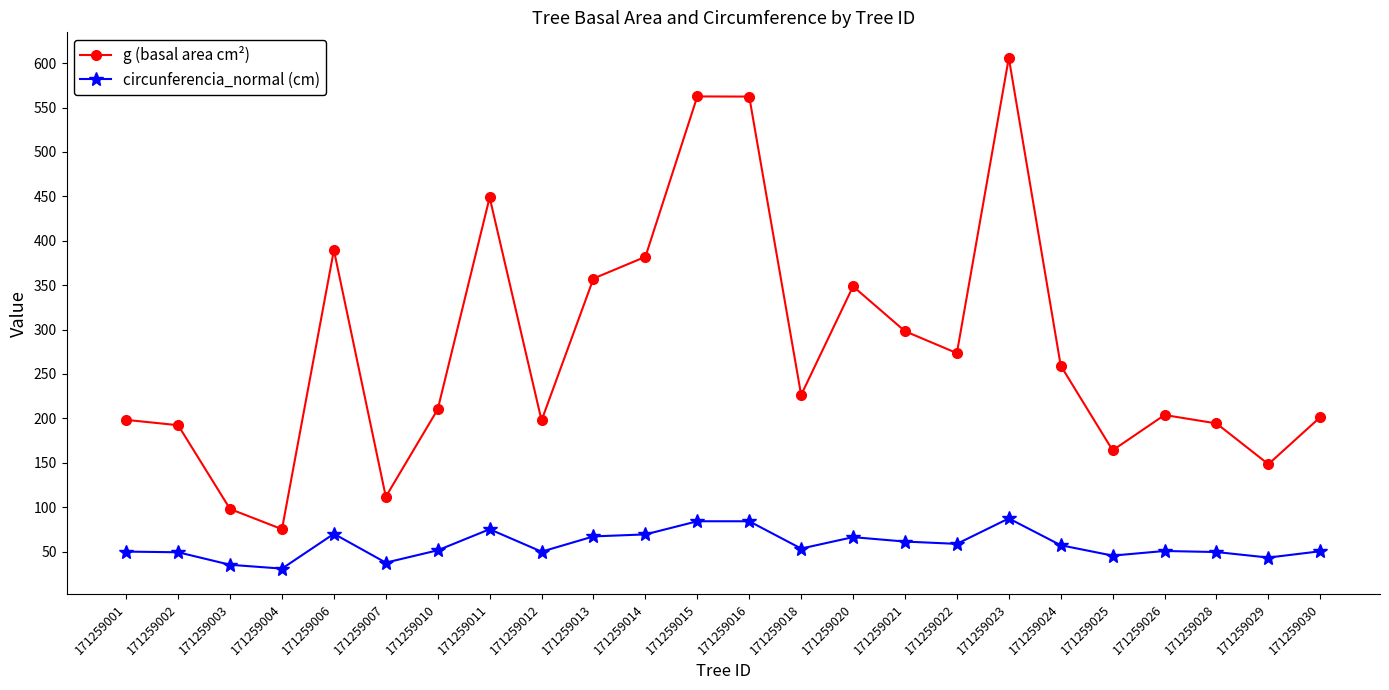

What is the spread (max minus min) of values at 171259013?

290.4